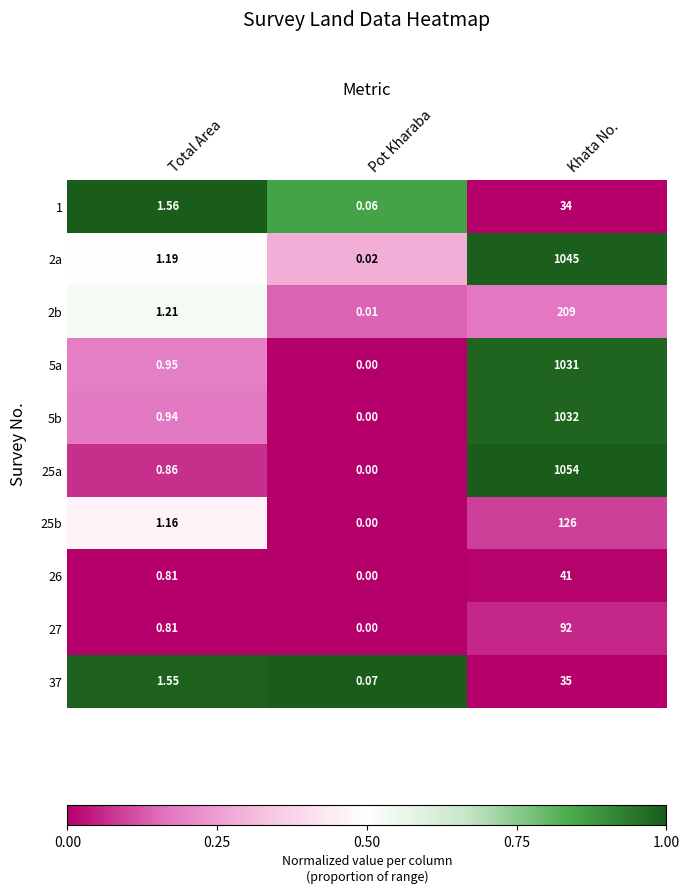

How many data points does each series have?

3